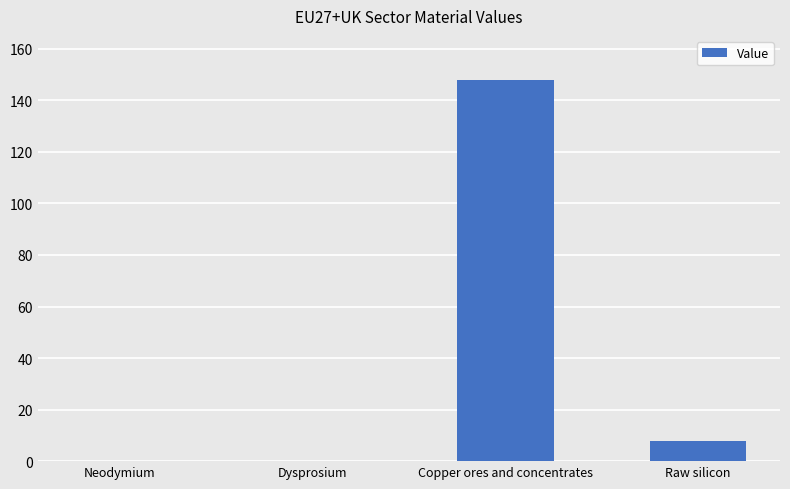

What is the change in value from Dysprosium to Copper ores and concentrates?

+148.1